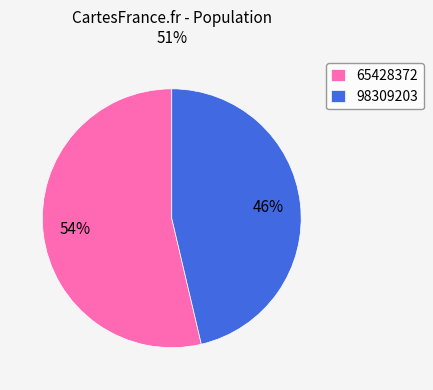

How many segments does this pie chart have?

2